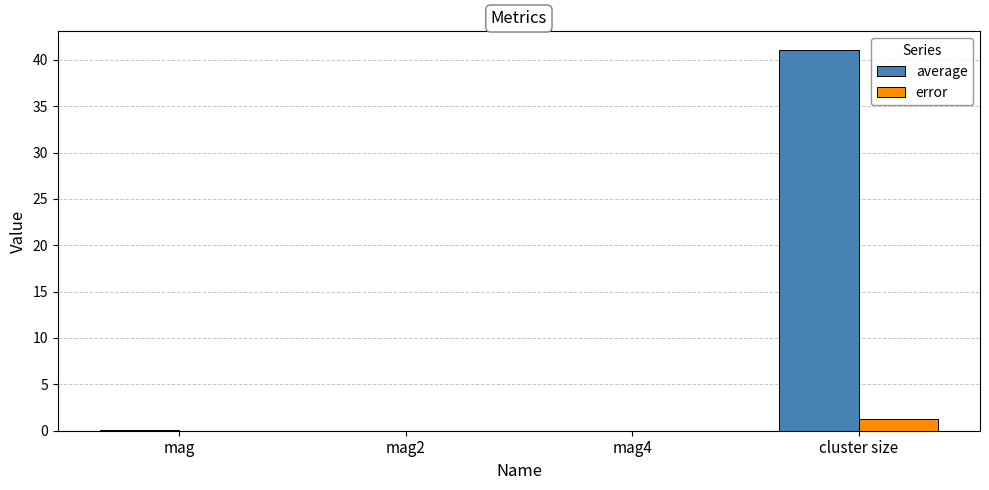

At which category is the sum across all series the highest?

cluster size